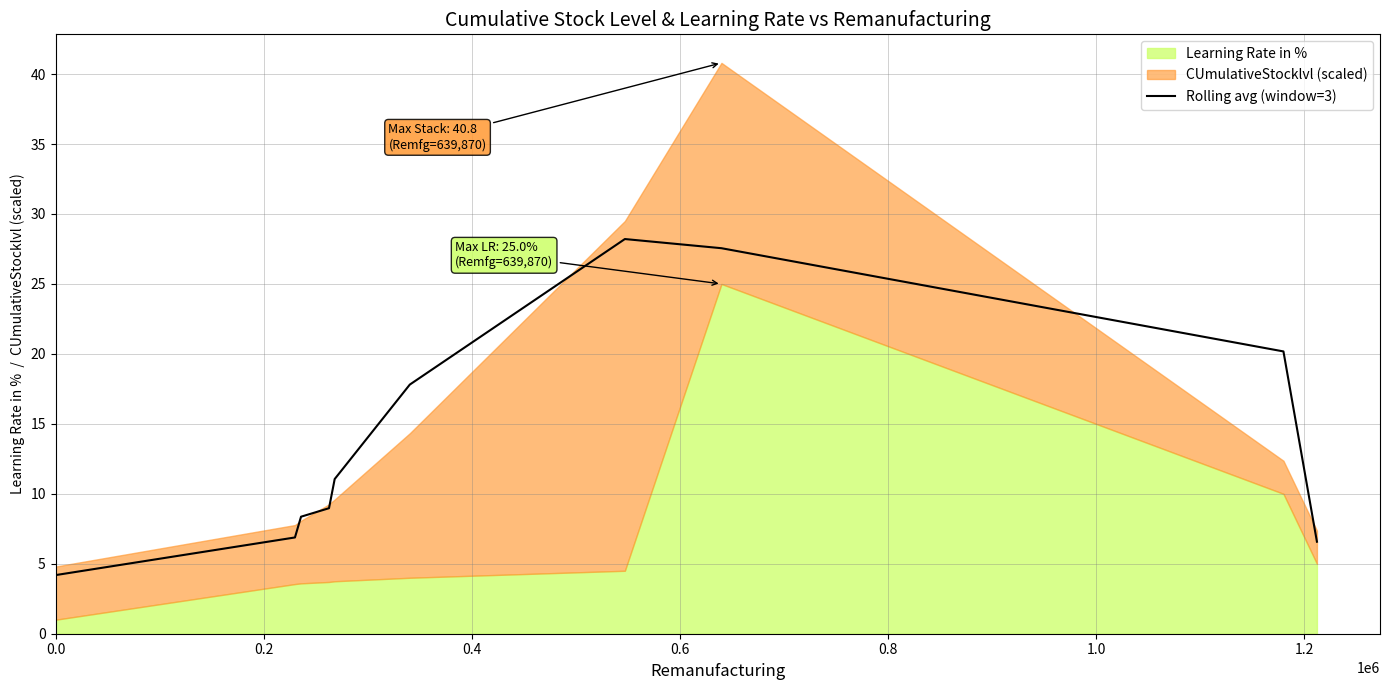

What is the minimum value for Rolling avg (window=3)?

4.2